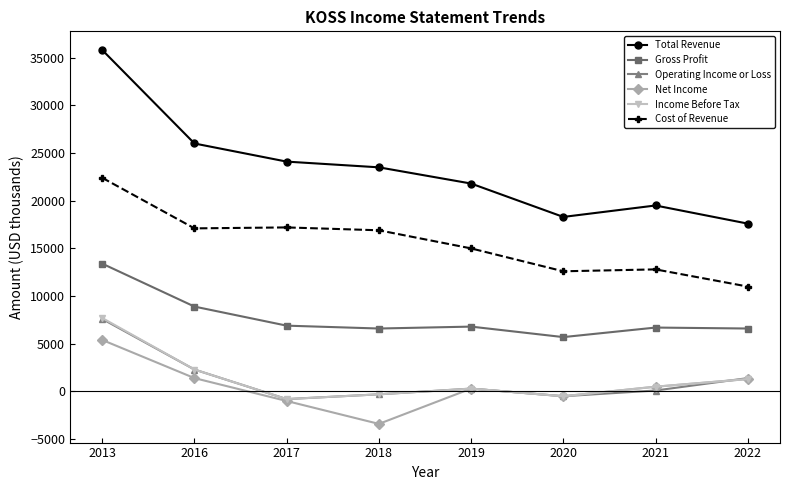

Where is the first local minimum for Operating Income or Loss?

2017